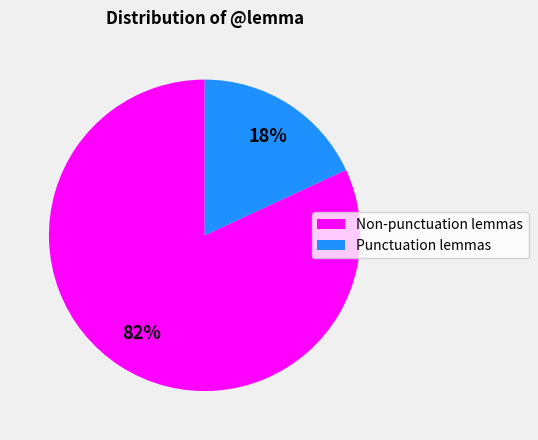

True or false: Punctuation lemmas accounts for 12% of the total.

False